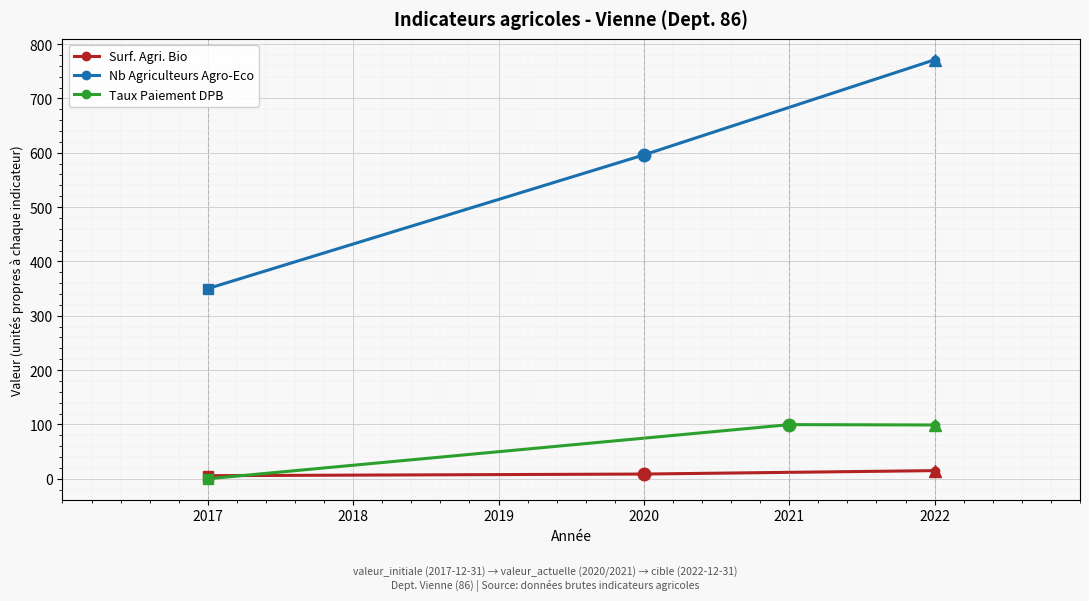

What is the difference between the Surf. Agri. Bio values at 2022 and 2020?

6.3